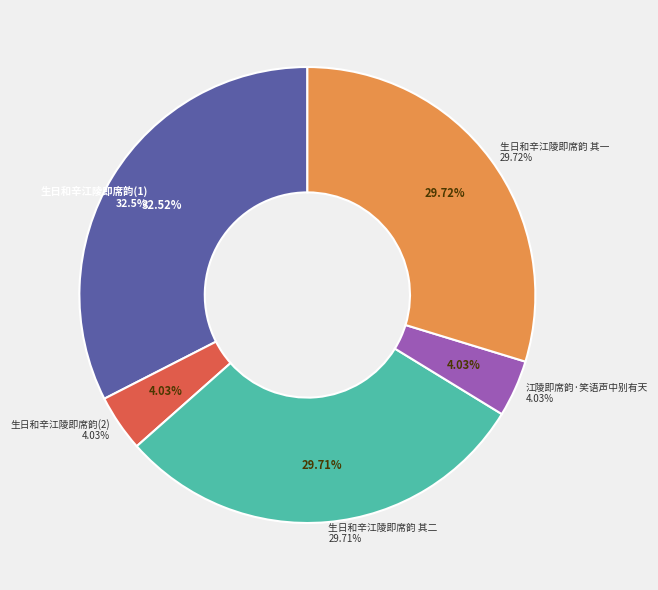

What is the ratio of the value at 生日和辛江陵即席韵 to the value at 生日和辛江陵即席韵 其一?

1.1